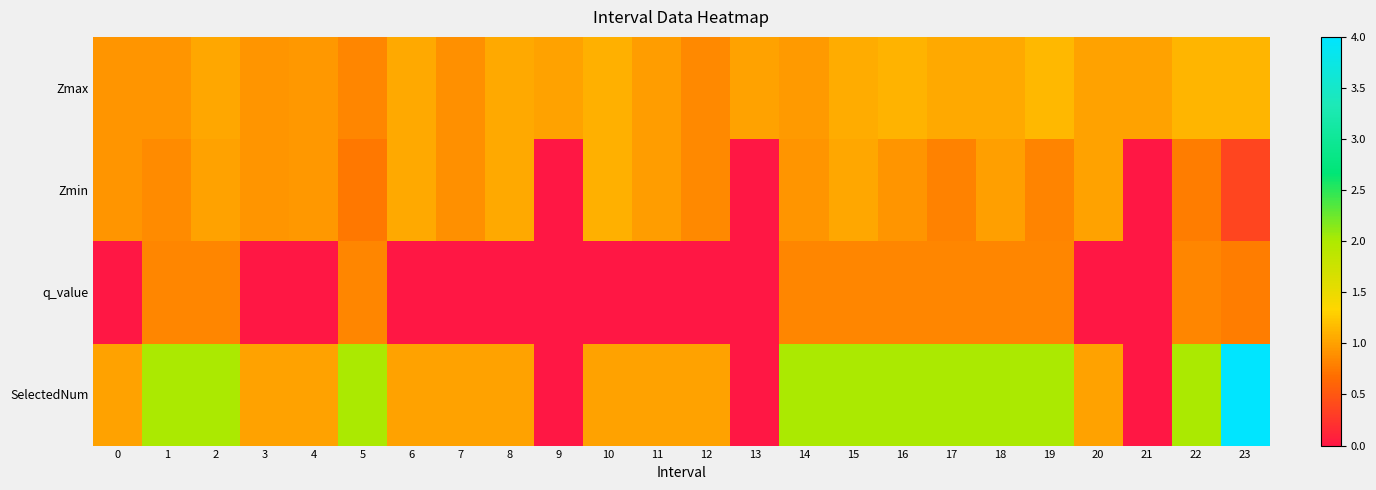

At which category is the sum across all series the highest?

23